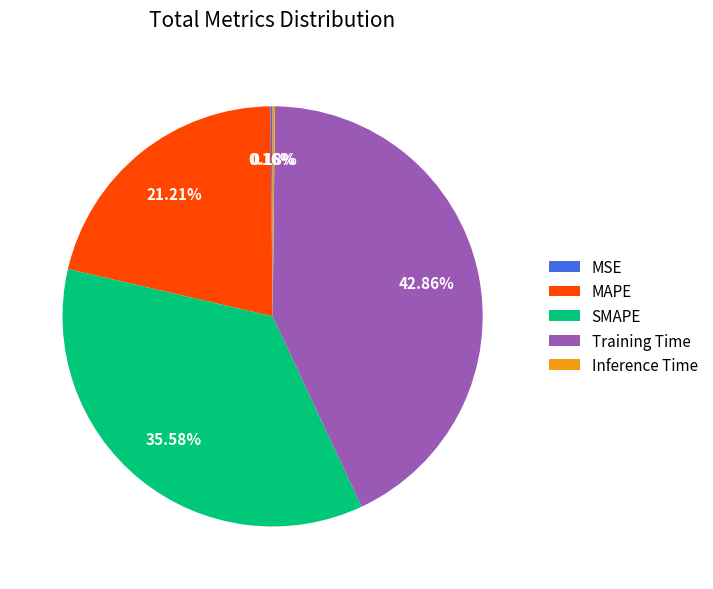

The Training Time slice represents 33% of the pie. True or false?

False